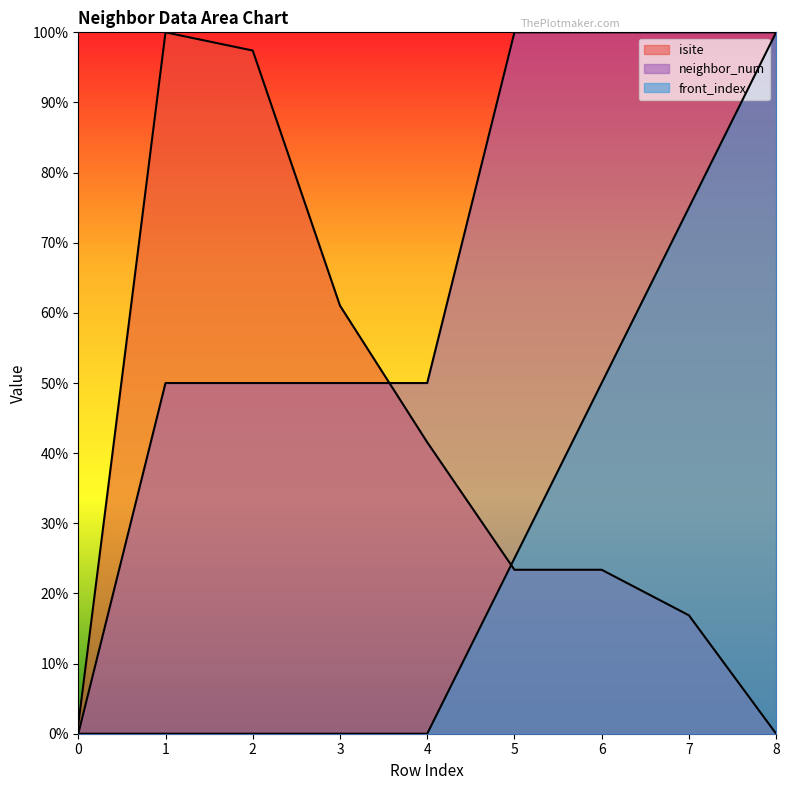

How many values in neighbor_num are above zero?

8